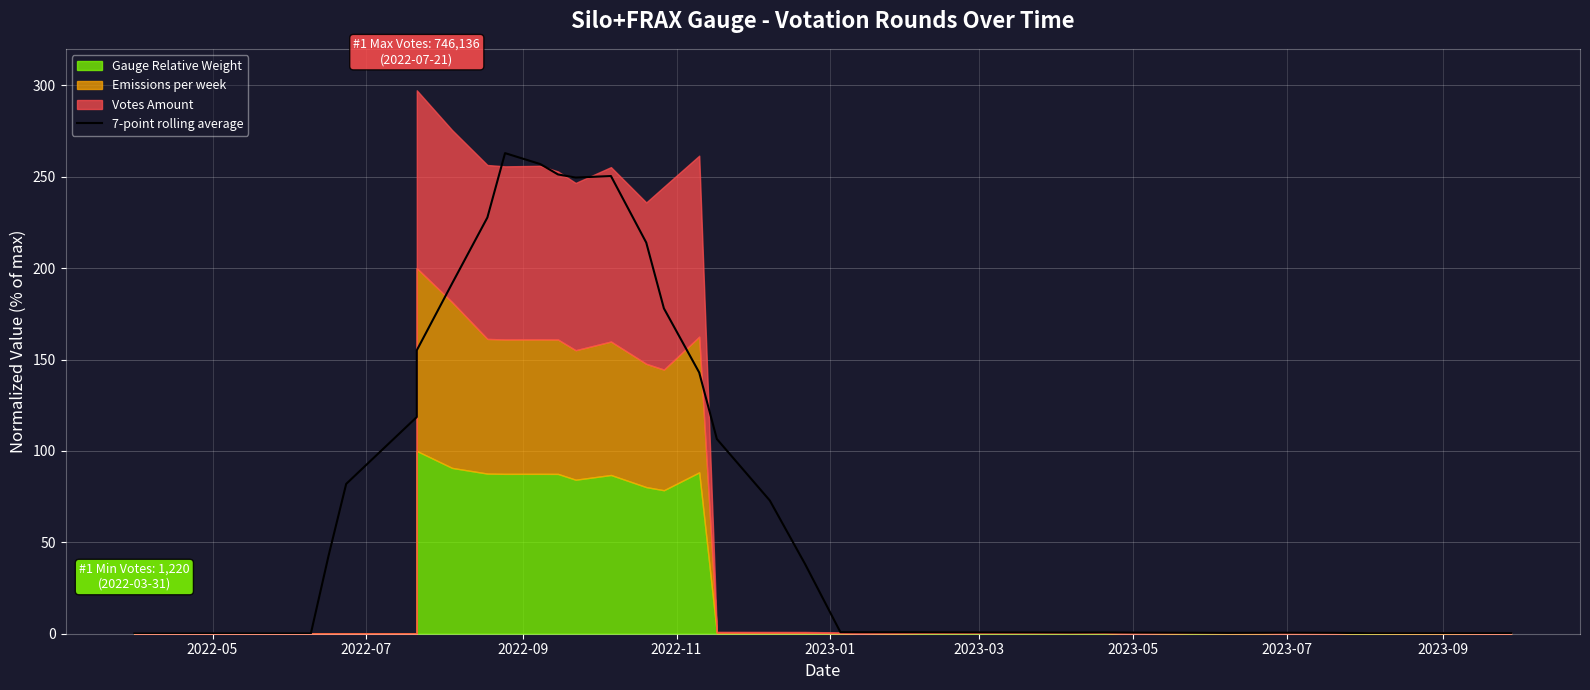

Reading left to right, extract all data points from this chart.

0.1	0.1	0.1	0.2	0.2	0.2	0.2	42.6	82.0	118.6	155.1	191.6	227.7	262.9	256.9	251.3	249.6	250.4	214.0	178.0	142.9	106.5	72.9	38.1	0.8	0.8	0.8	0.7	0.6	0.7	0.6	0.6	0.5	0.4	0.5	0.5	0.5	0.4	0.3	0.3